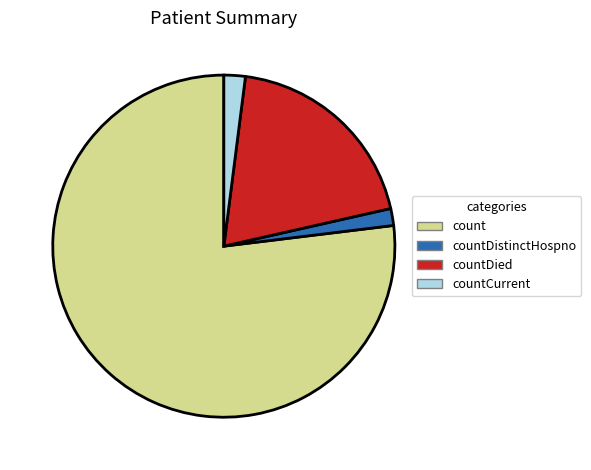

Count the number of slices in the pie.

4